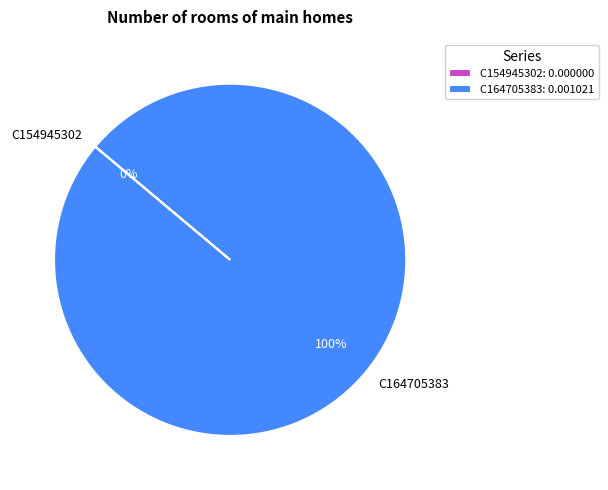

To the nearest percent, what is the average slice percentage?

50%